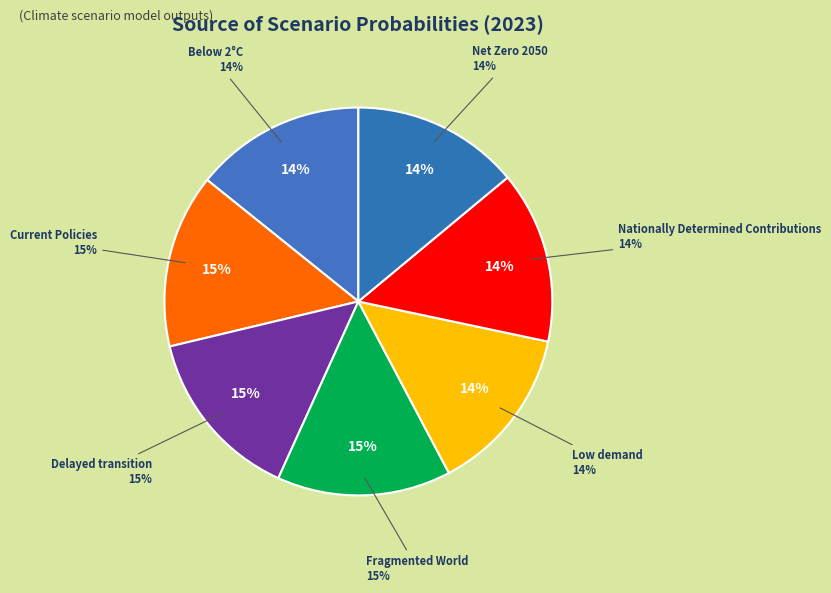

Which category has the biggest portion of the pie?

Fragmented World